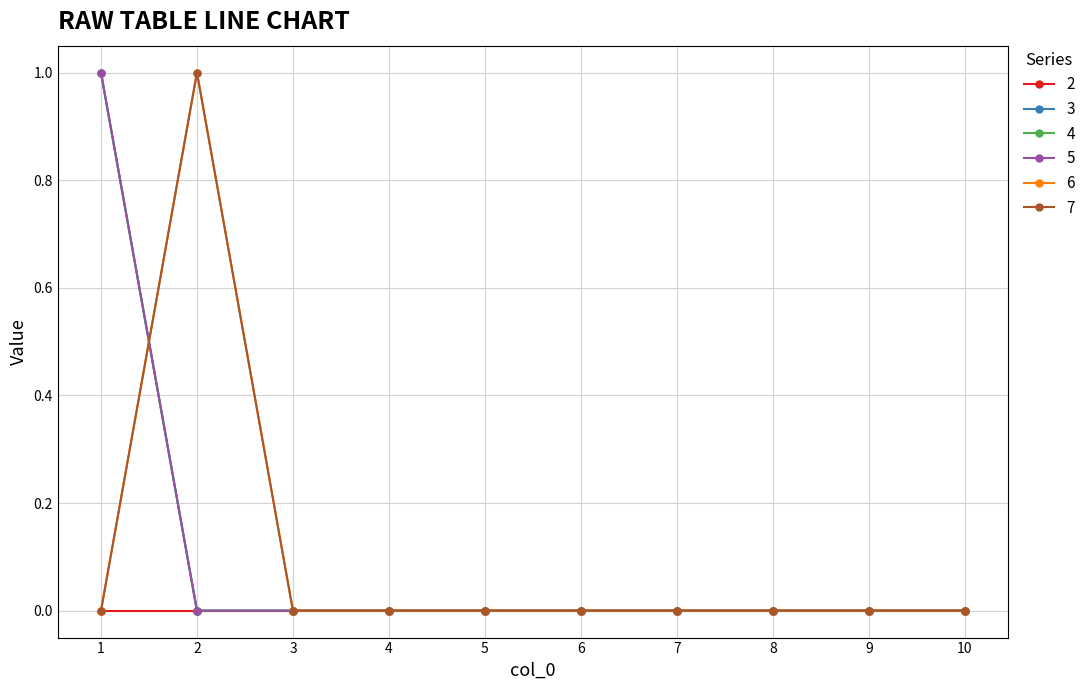

Is this an area chart (filled region under the line)?

No